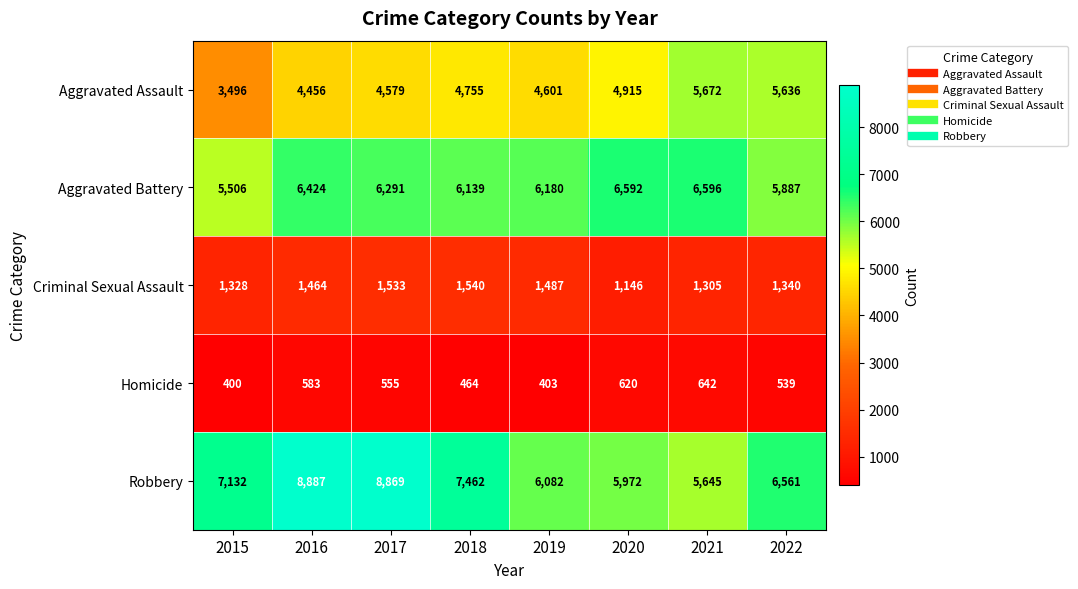

At which label does Aggravated Battery first exceed 6291?

2016